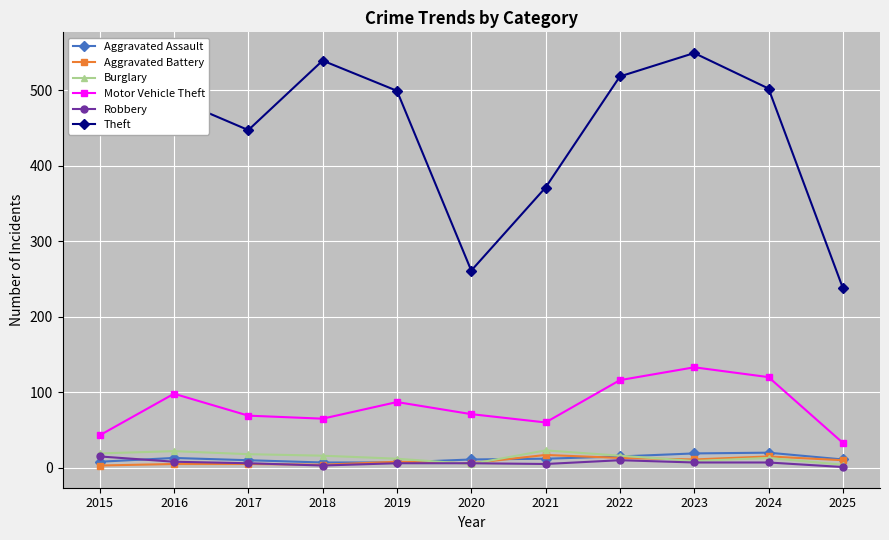

The value of Burglary at 2022 is 16. True or false?

True